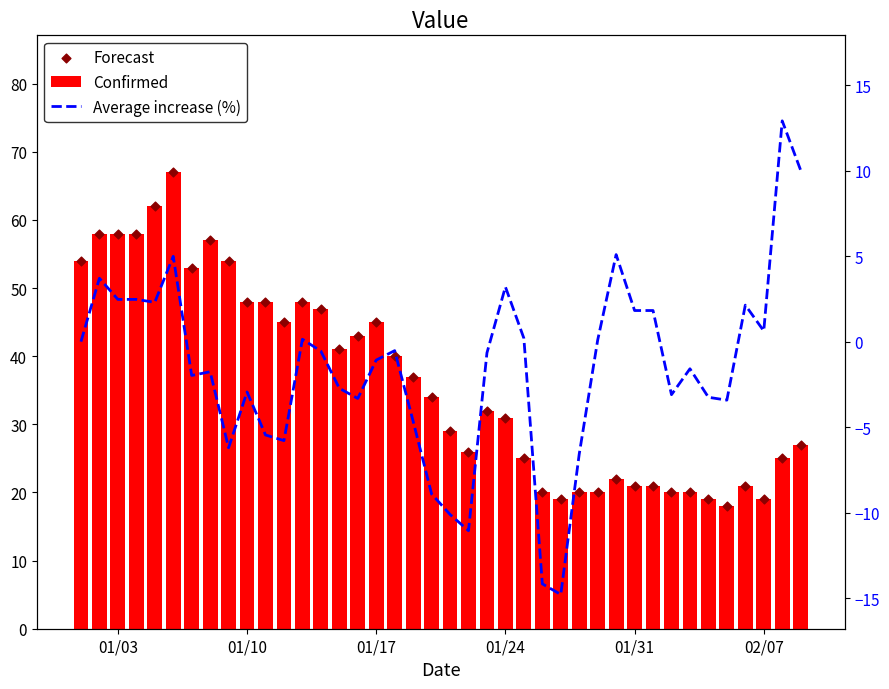

At how many categories does at least one series exceed 33?

20